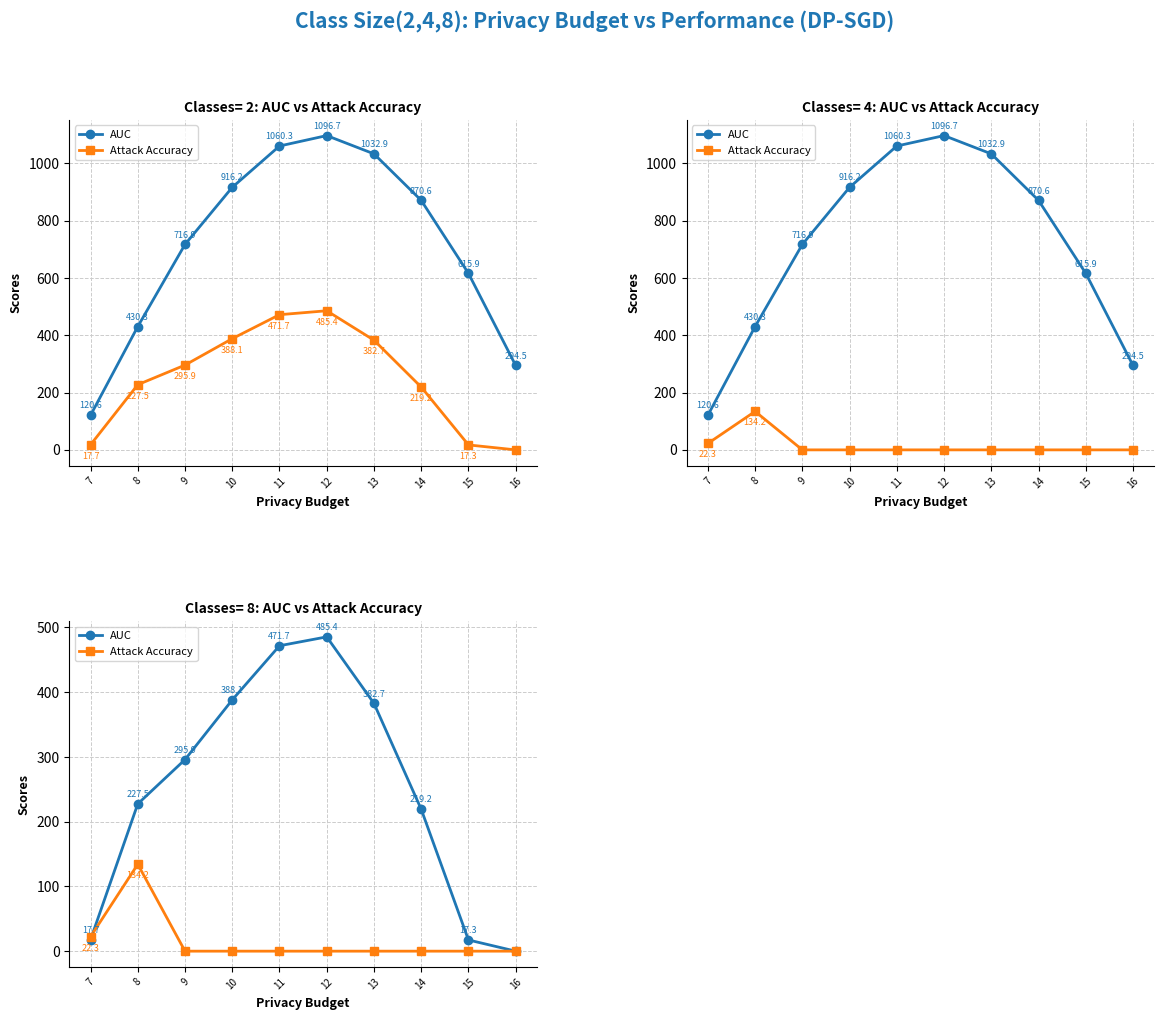

What is the difference between the highest and lowest values at 8?

93.3